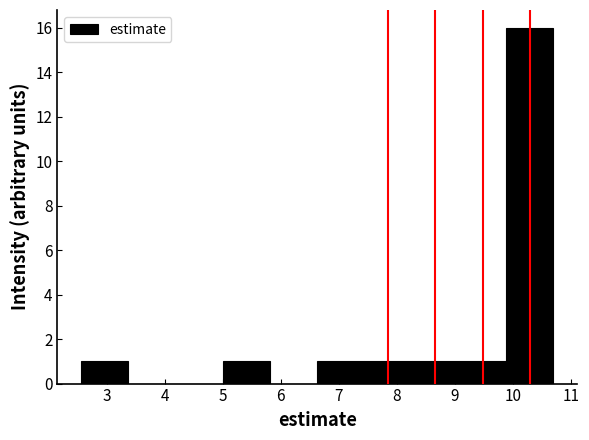

How tall is the bar that spans 9.1 to 9.9 on the x-axis? Neither the bar edges nor the heights are printed on the chart, so give them approximately, as read against the axes.

1